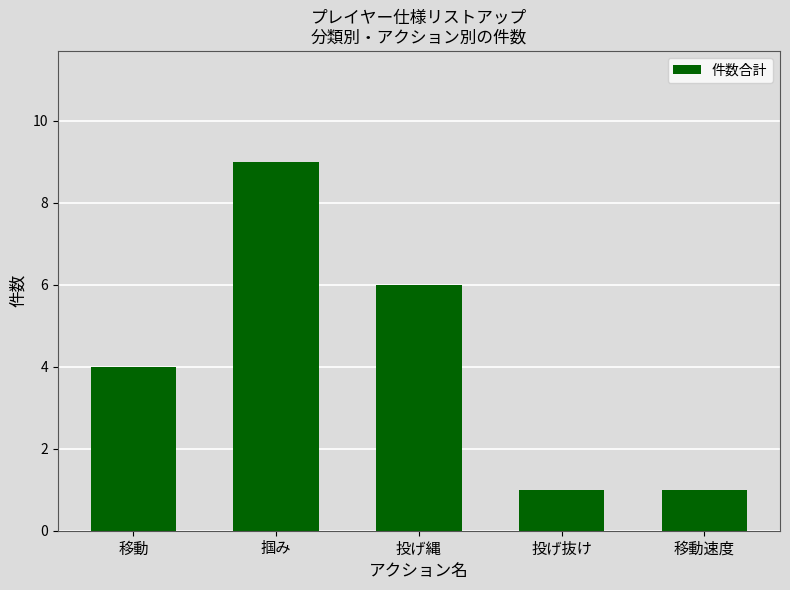

Between 投げ縄 and 移動, which is larger?

投げ縄